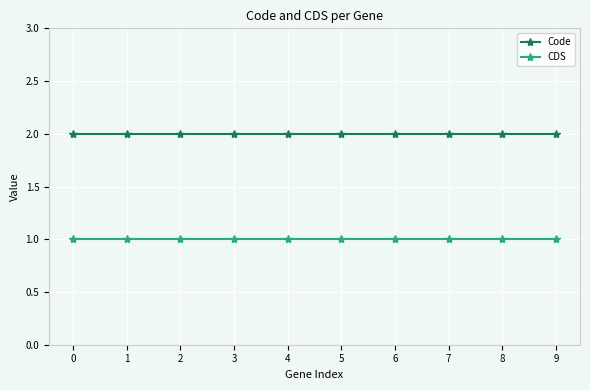

What is the minimum value for Code?

2